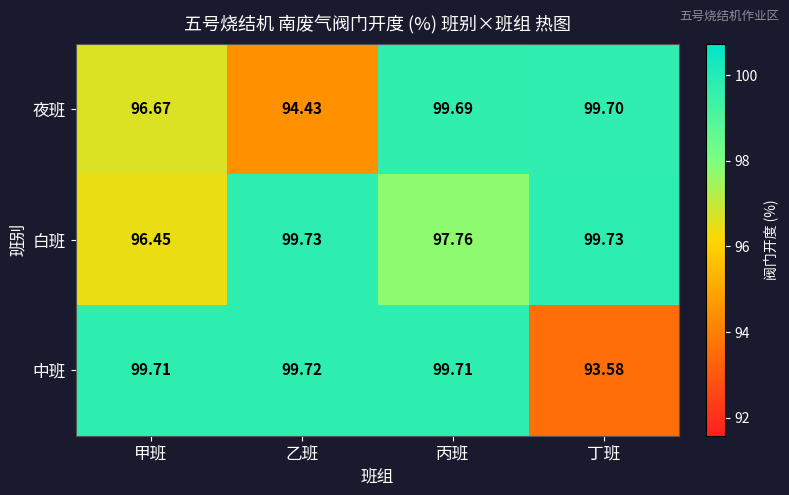

List the series in order of their peak value, lowest first.

夜班, 中班, 白班